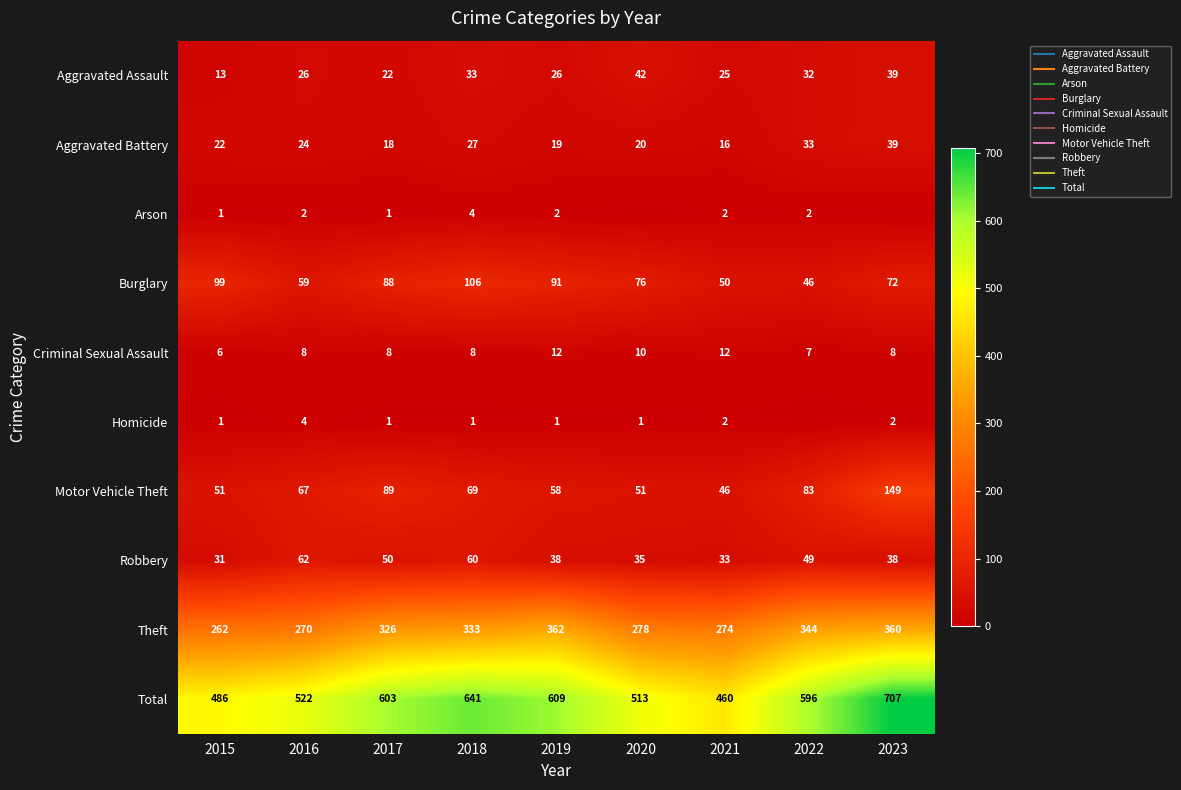

Which category has the highest value in the Motor Vehicle Theft series?

2023